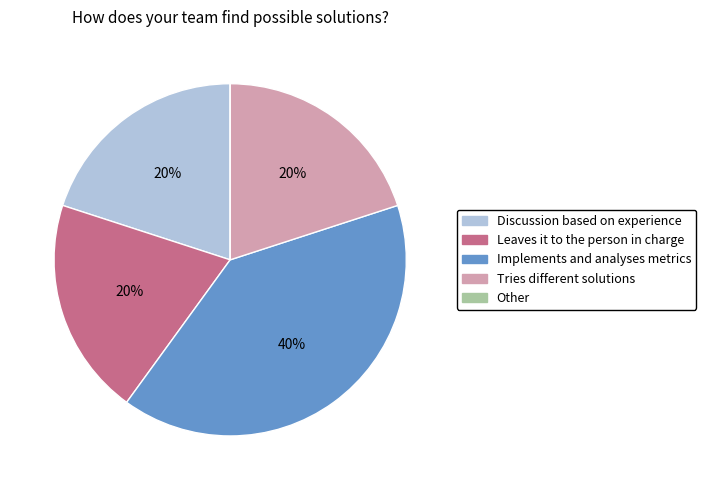

Is the sum of Tries different solutions and Discussion based on experience greater than half?

No